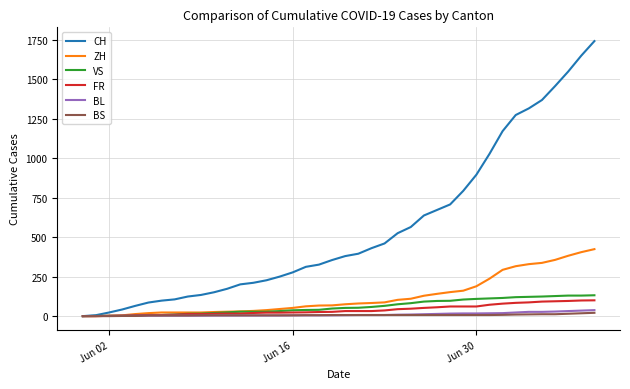

What is the maximum value shown in the chart?

1741